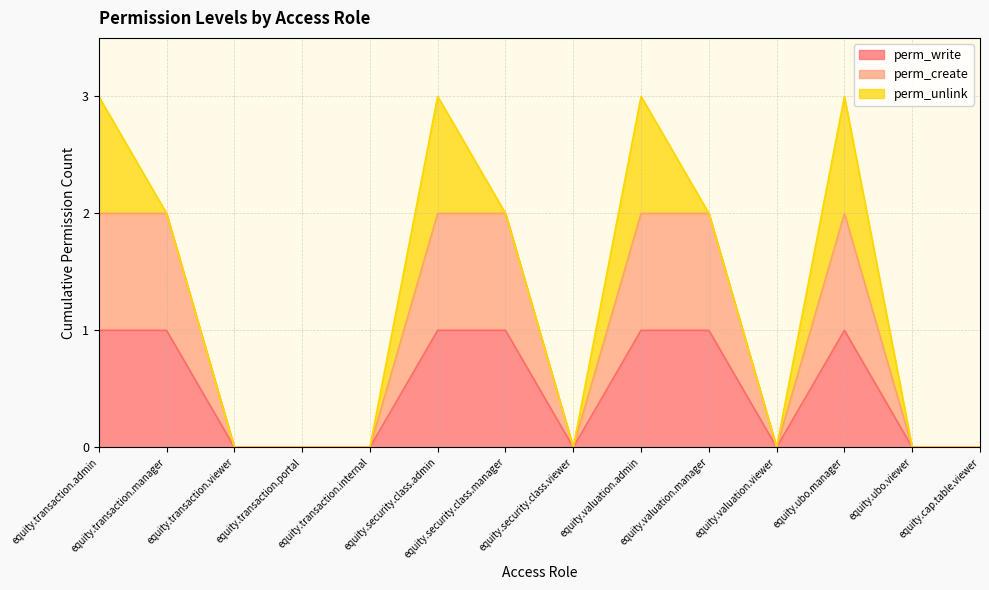

Does the chart have visible grid lines?

Yes